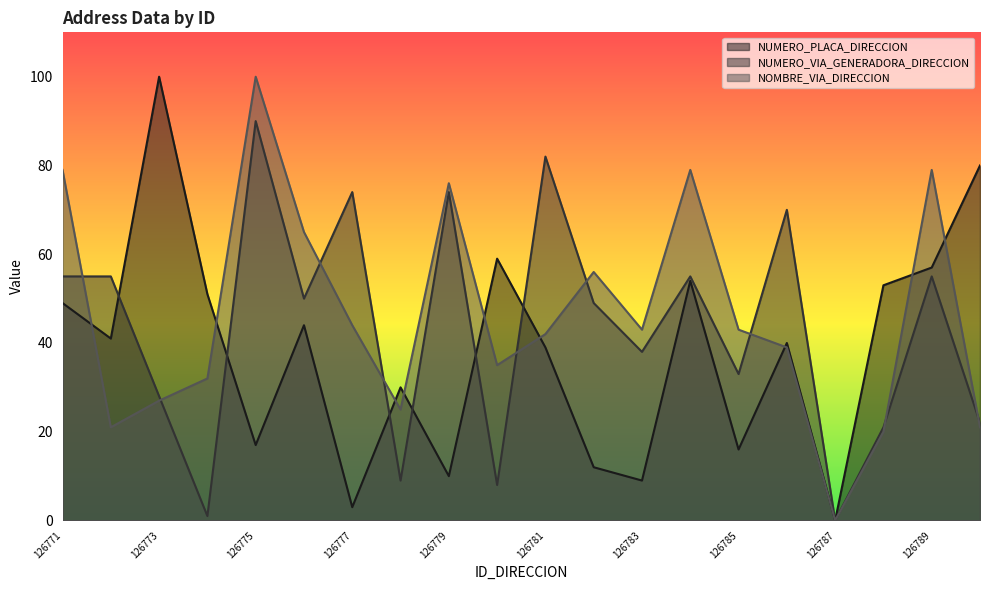

At 126785, list the series in order from largest to smallest.

NOMBRE_VIA_DIRECCION, NUMERO_VIA_GENERADORA_DIRECCION, NUMERO_PLACA_DIRECCION